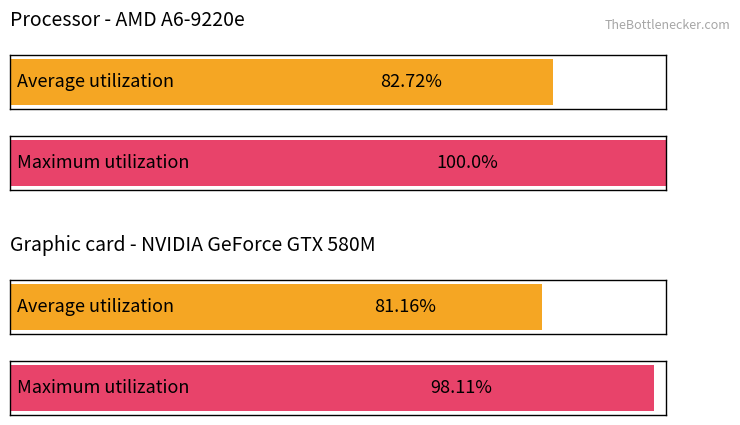

What are all the series names shown in the legend?

Average utilization, Maximum utilization